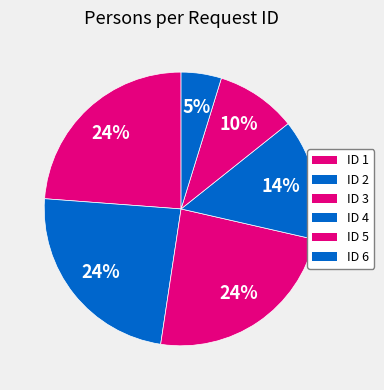

To the nearest percent, what portion does ID 6 represent?

5%